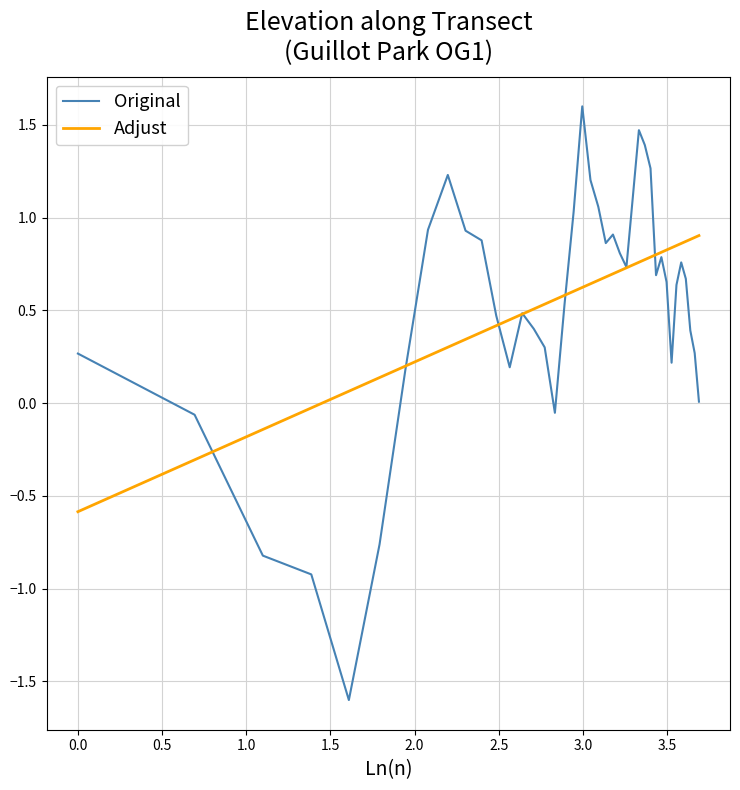

What is the difference between the second highest and second lowest values in the Adjust series?

1.2